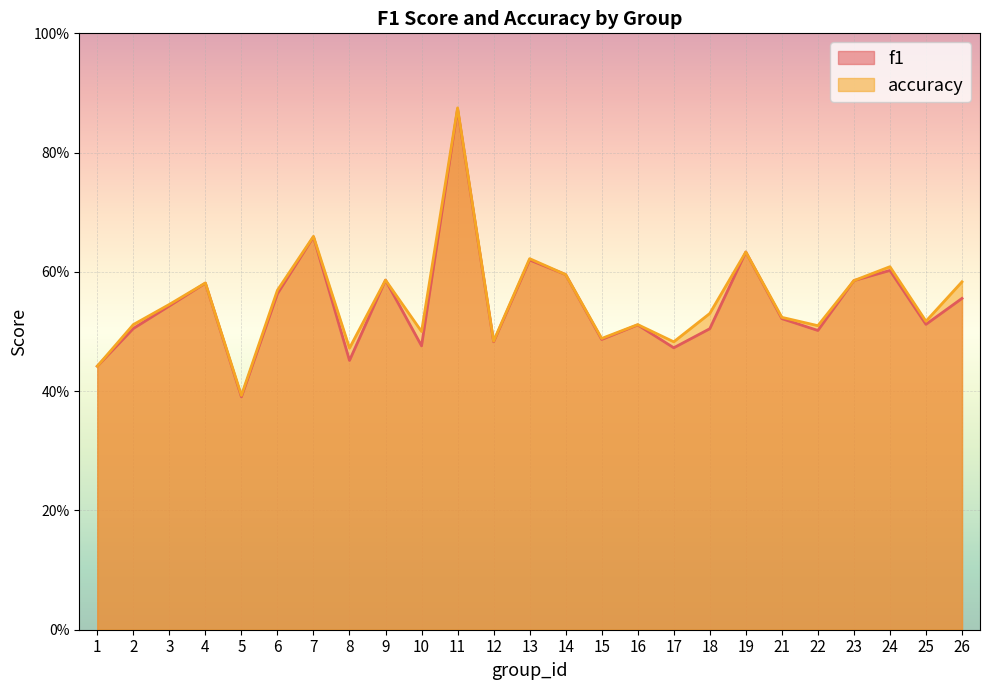

What are all the series names shown in the legend?

f1, accuracy